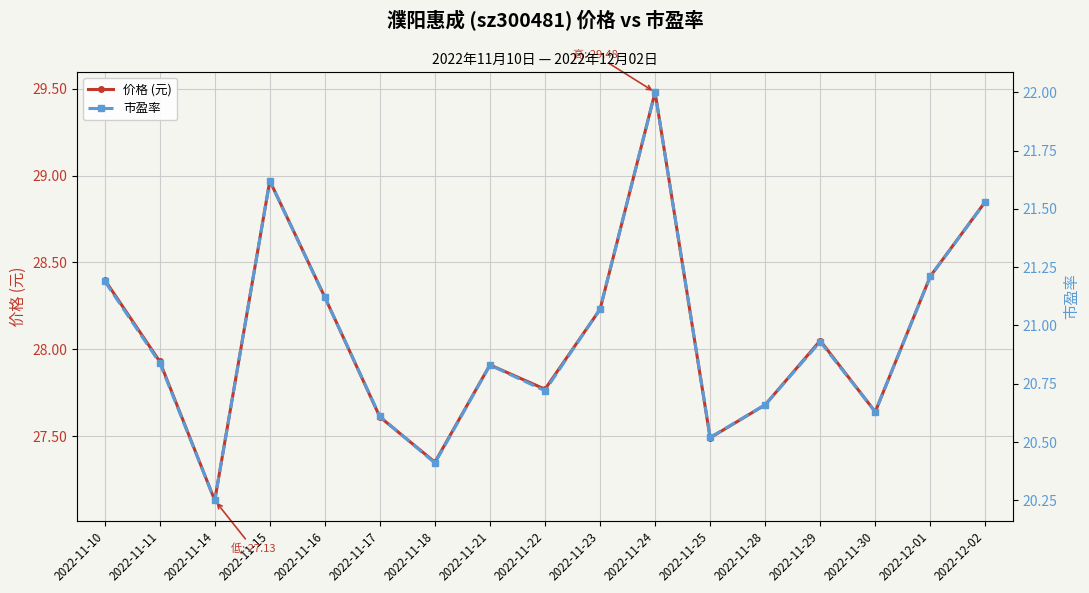

List the series in order of their overall mean, highest first.

价格 (元), 市盈率